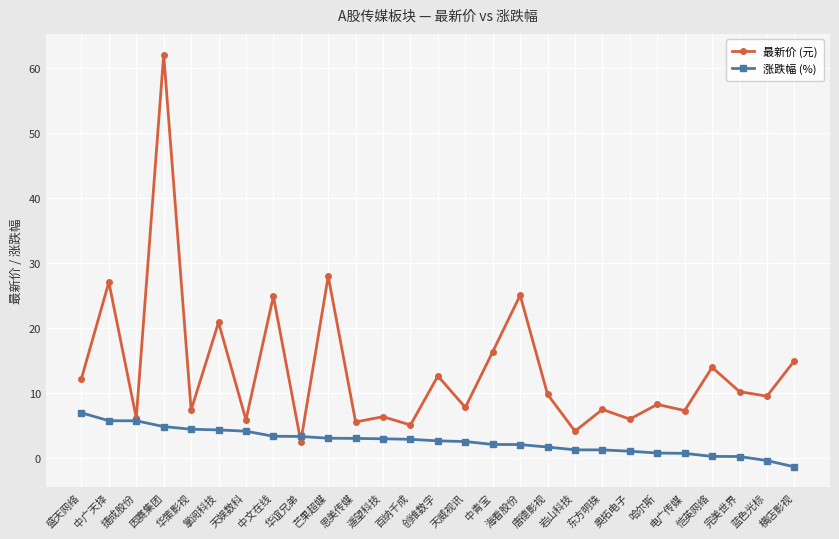

Is this an area chart (filled region under the line)?

No